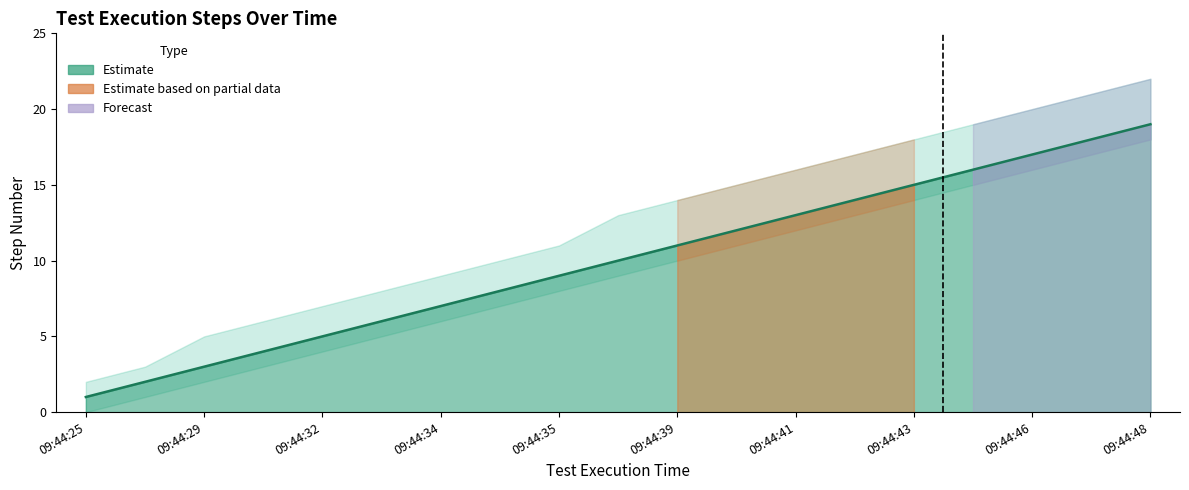

At which category is the sum across all series the highest?

09:44:48